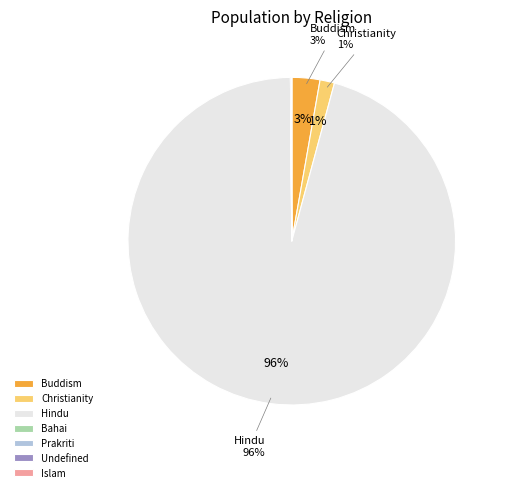

Which slice is the largest?

Hindu